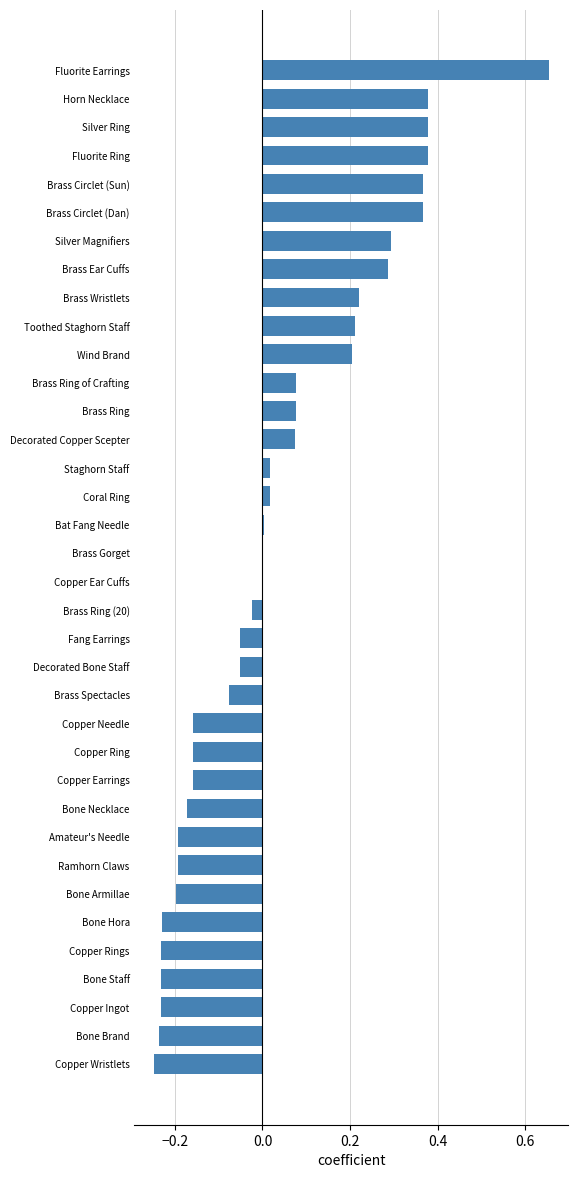

What is the sum of all values?

1.2